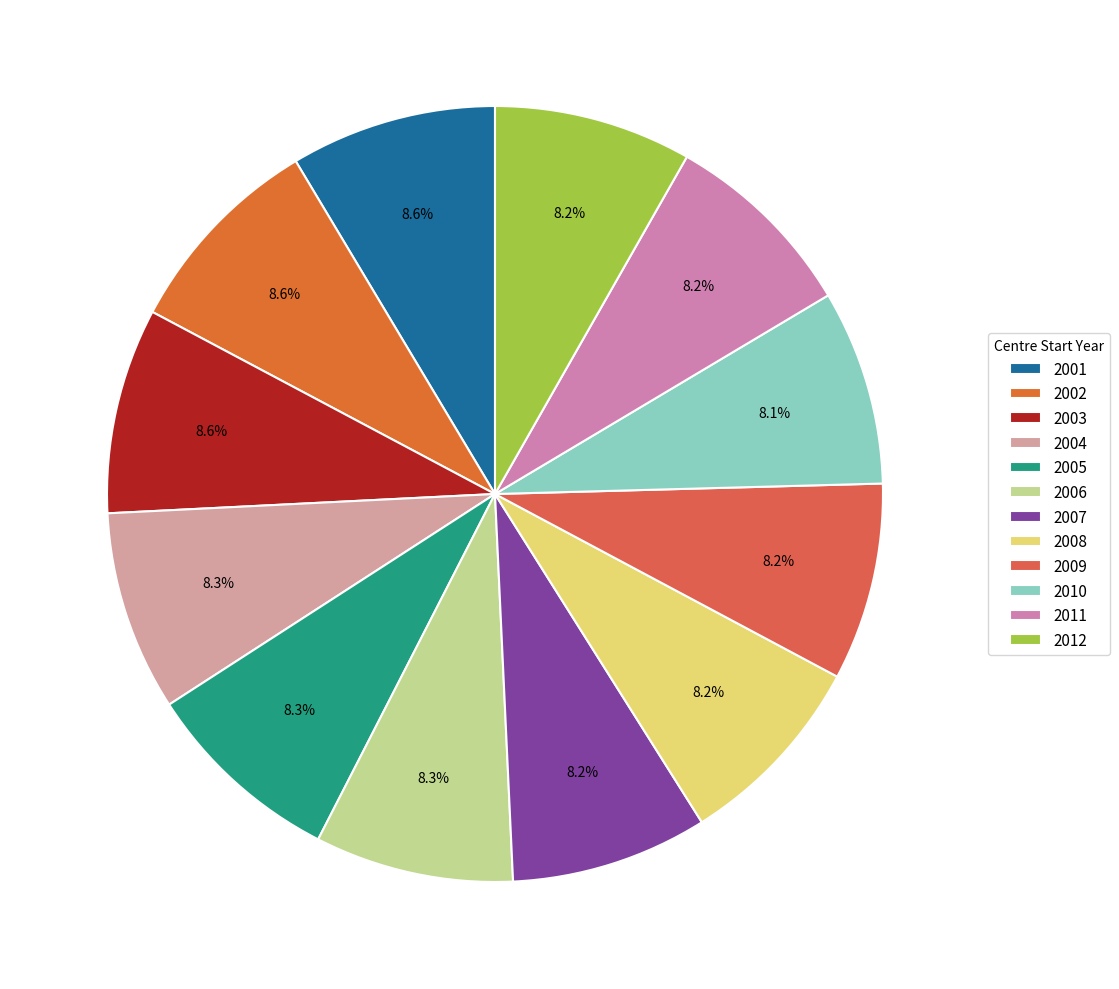

To the nearest percent, what is the combined percentage of 2009 and 2002?

17%